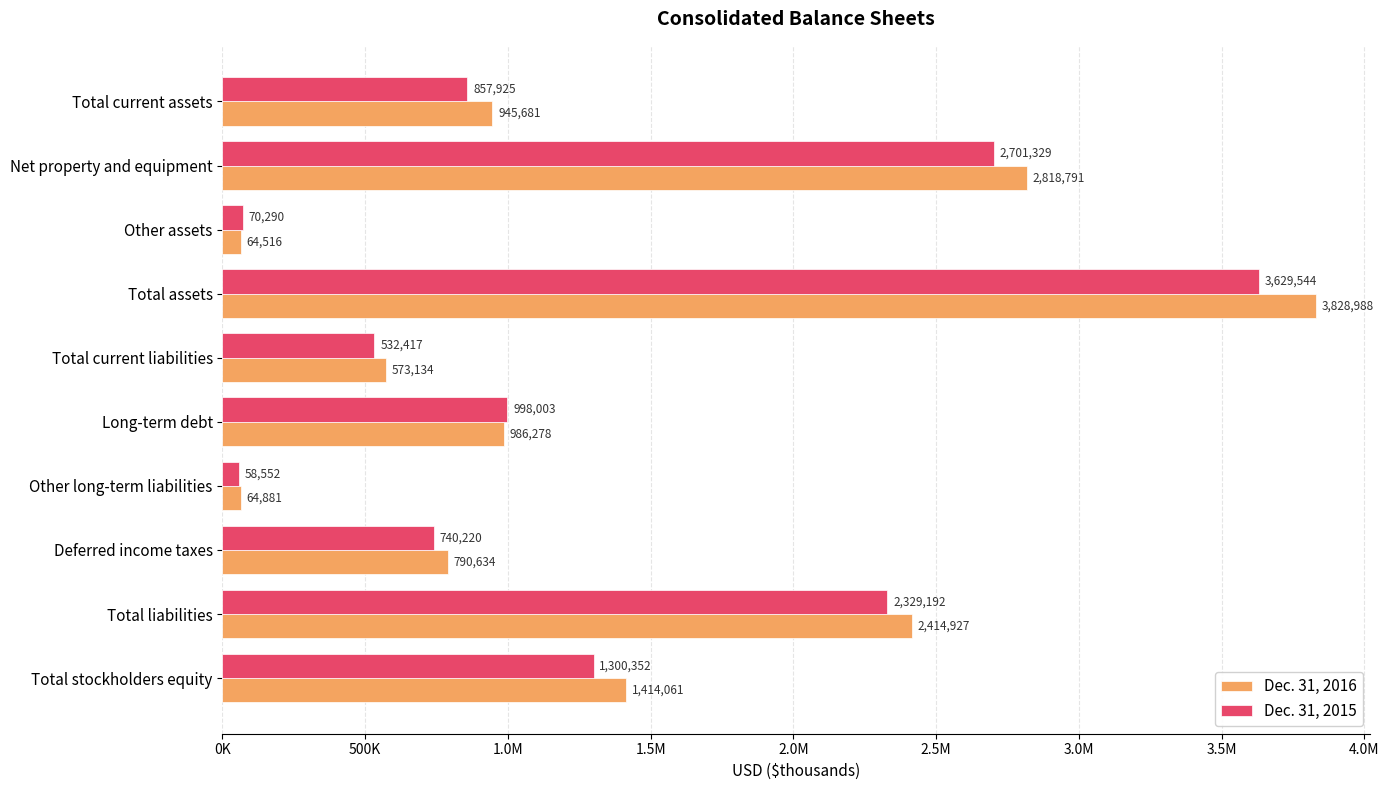

What is the average value of the Dec. 31, 2015 series?

1321782